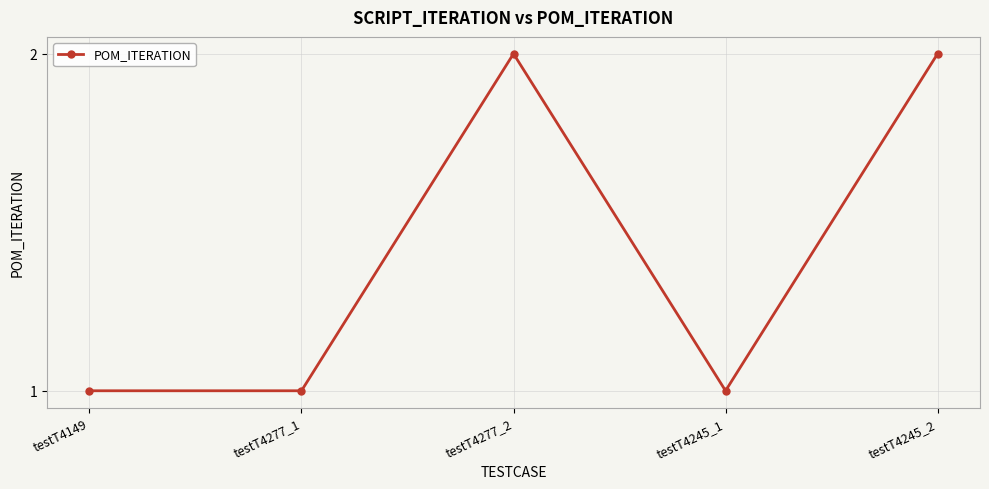

Approximately how many times larger is the value at testT4245_1 compared to testT4149?

1.0